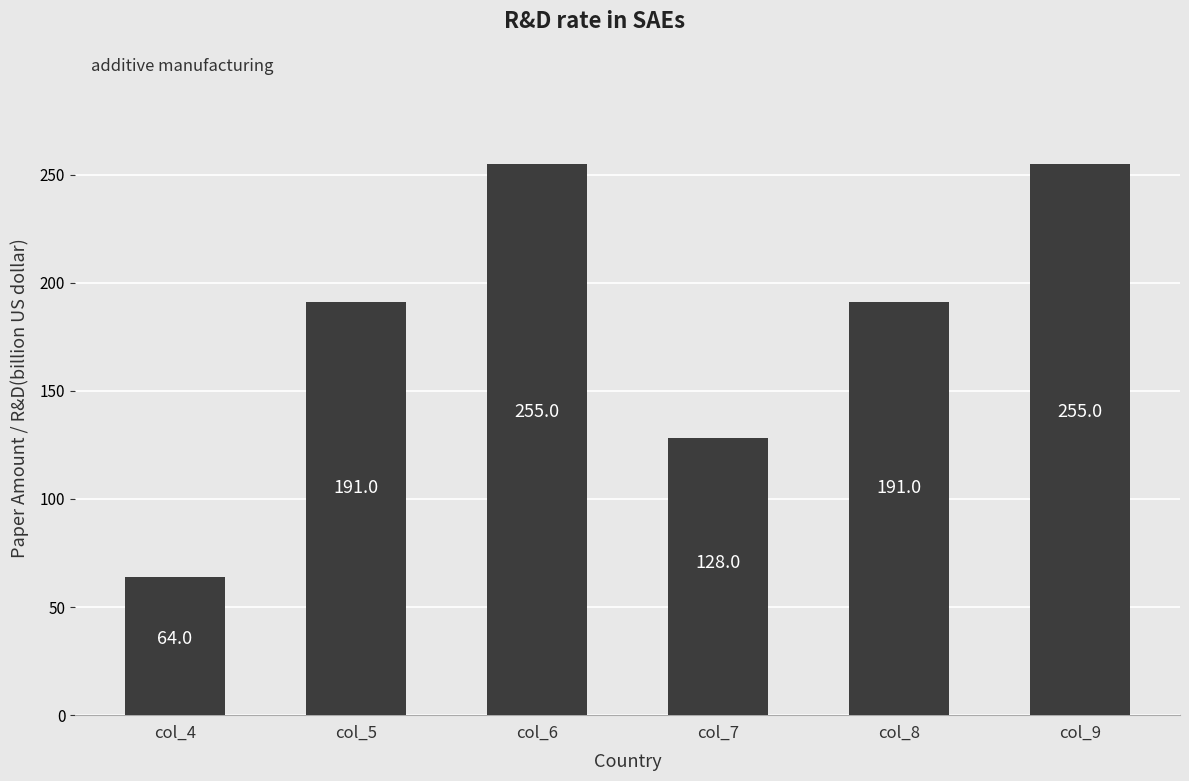

What is the value of the 2nd bar from the left?

191